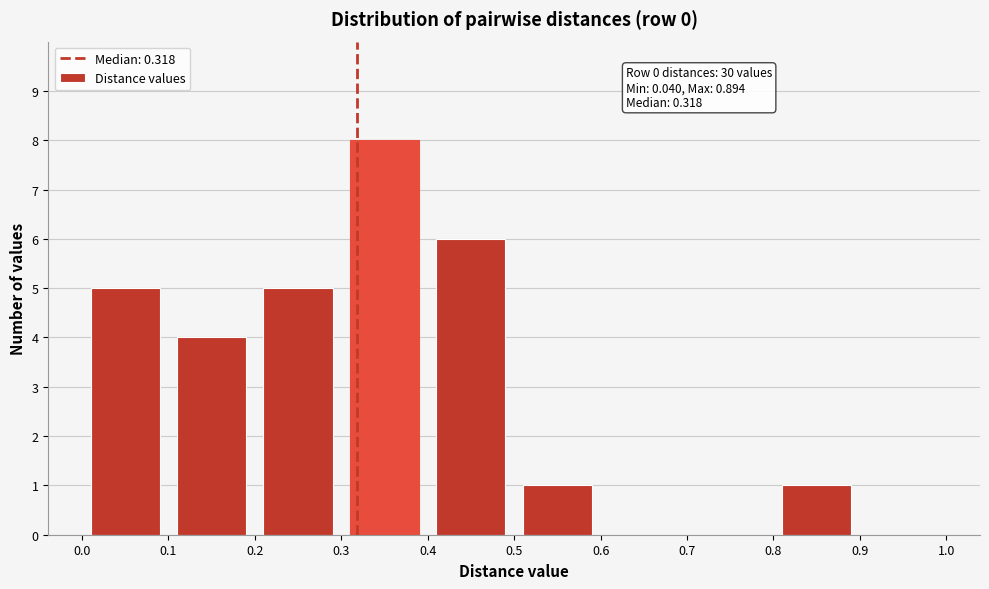

Over which range of the x-axis is the bar tallest?

0.3 to 0.4